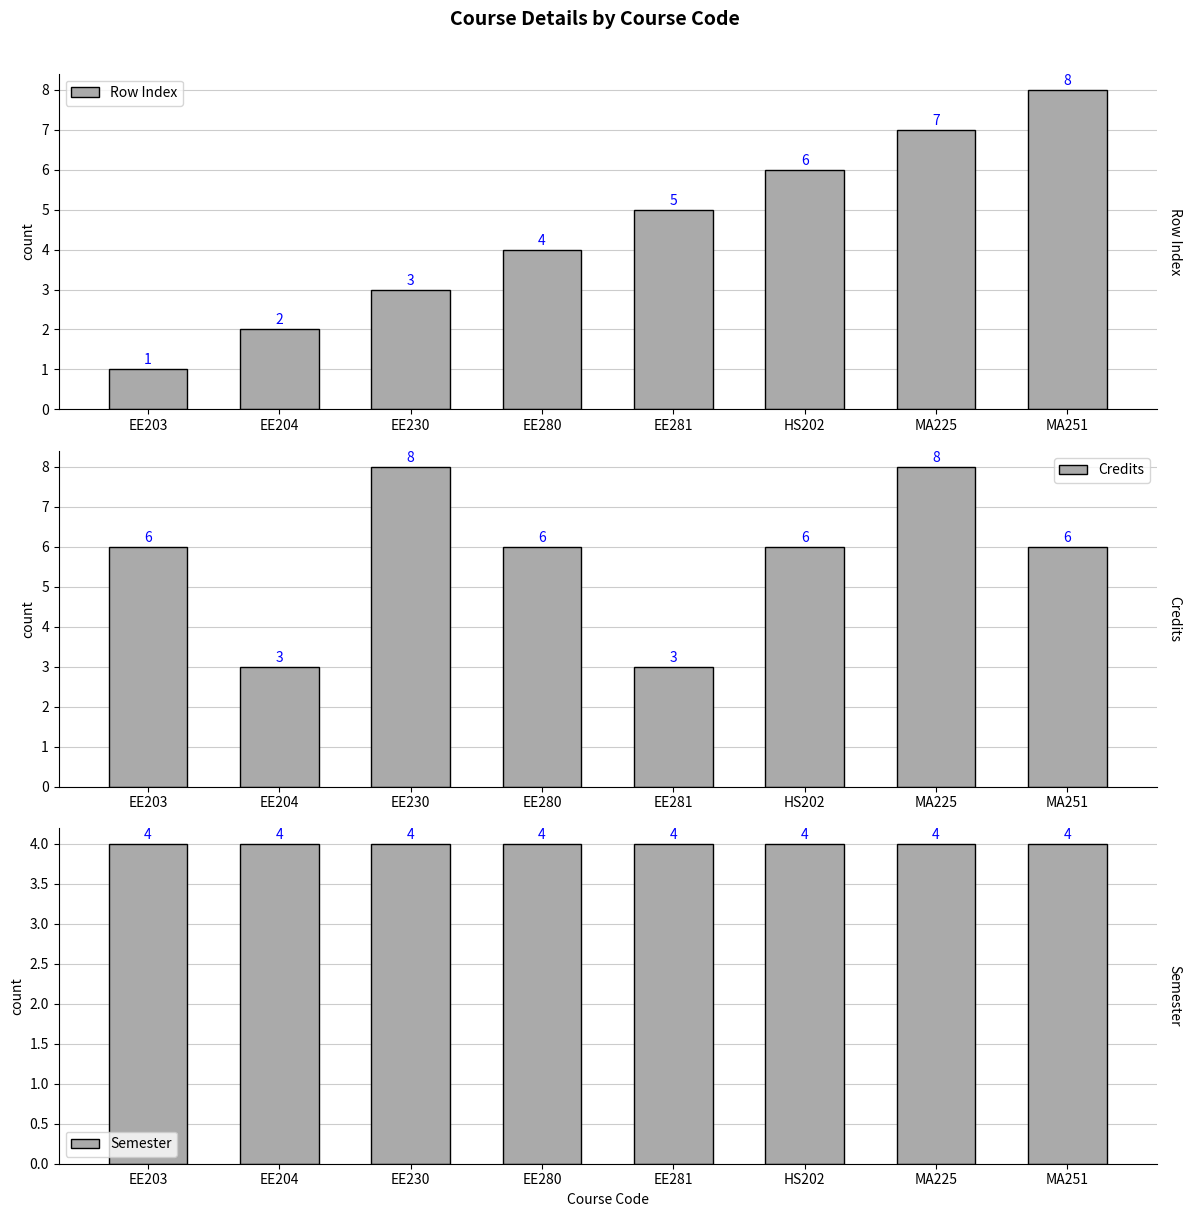

Reading right to left, transcribe all the data shown in this chart.

Row Index: MA251=8	MA225=7	HS202=6	EE281=5	EE280=4	EE230=3	EE204=2	EE203=1
Credits: MA251=6	MA225=8	HS202=6	EE281=3	EE280=6	EE230=8	EE204=3	EE203=6
Semester: MA251=4	MA225=4	HS202=4	EE281=4	EE280=4	EE230=4	EE204=4	EE203=4